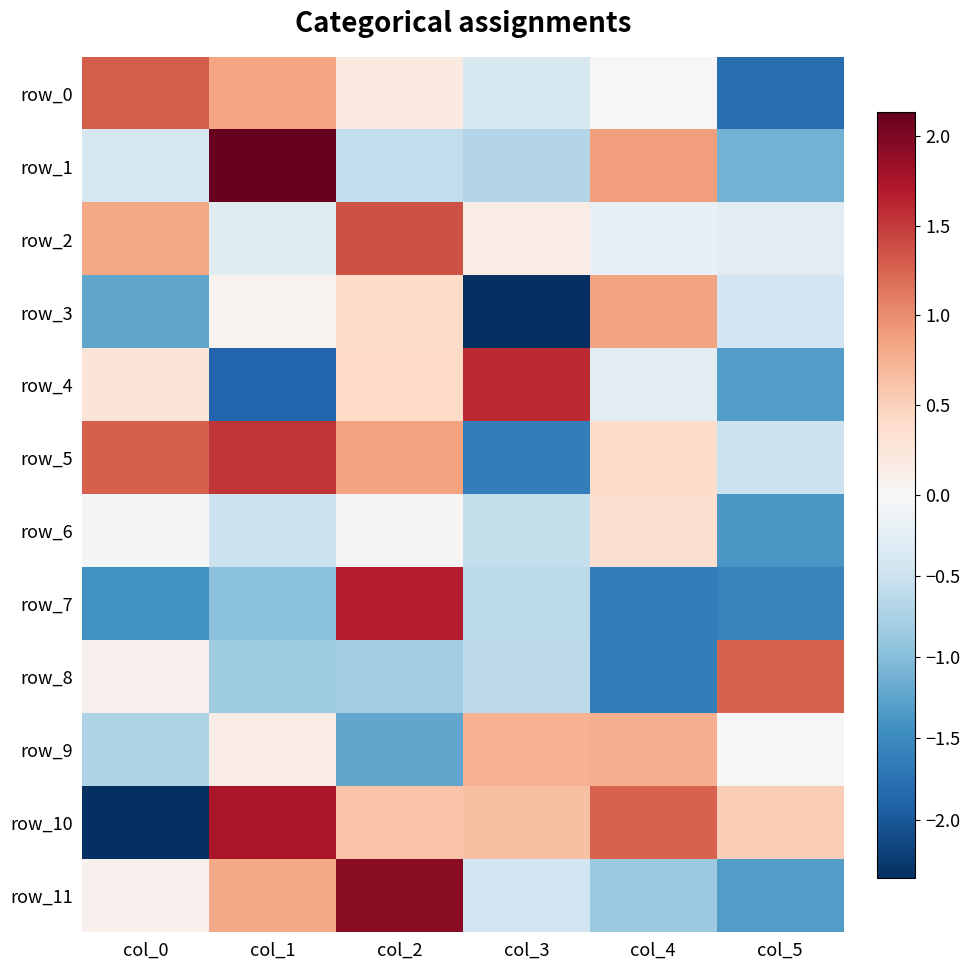

What is the spread (max minus min) of values at col_3?

3.9